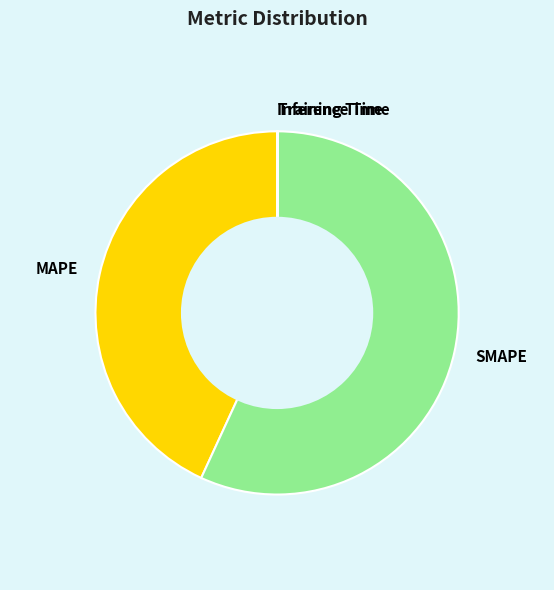

The SMAPE slice represents 57% of the pie. True or false?

True